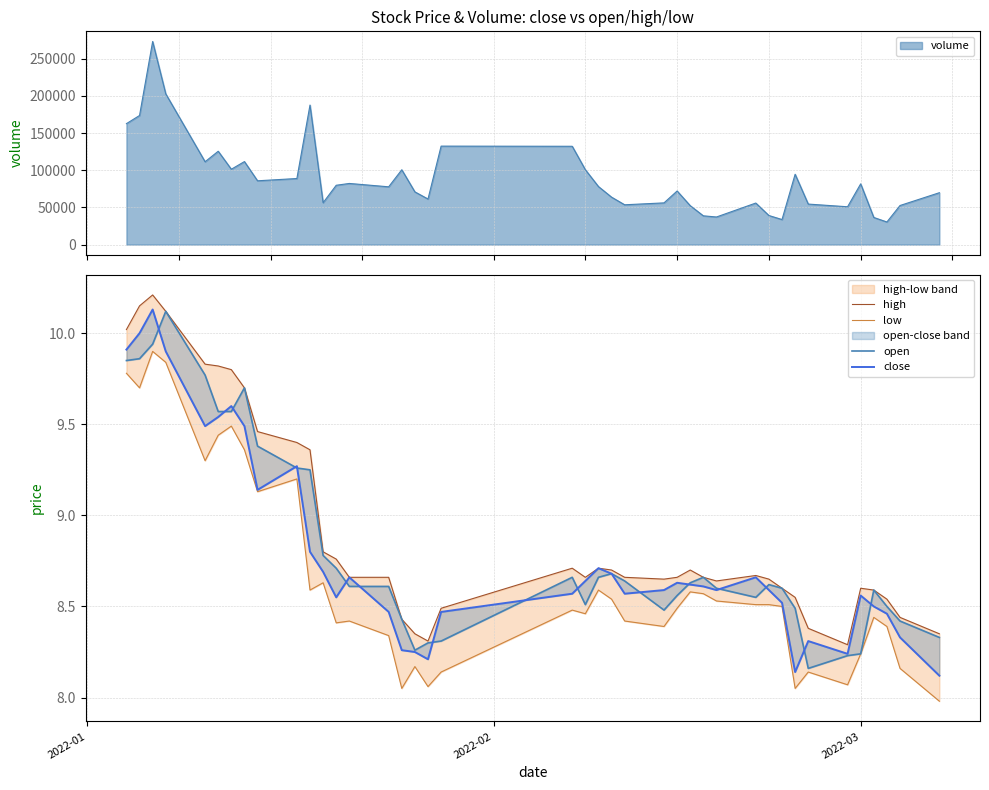

Which series has the widest spread of values?

close